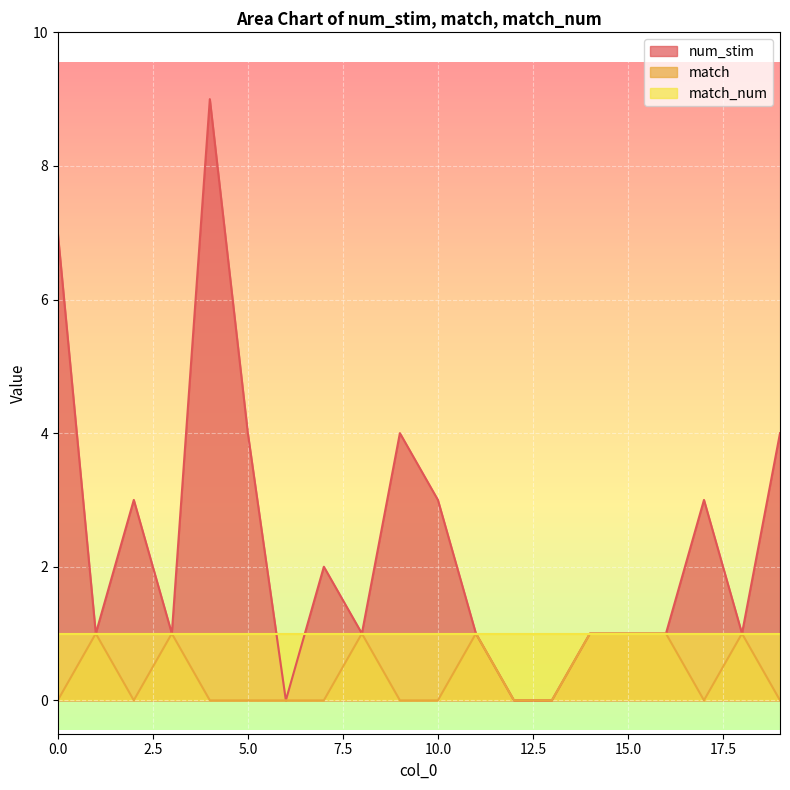

At which category is the sum across all series the highest?

4